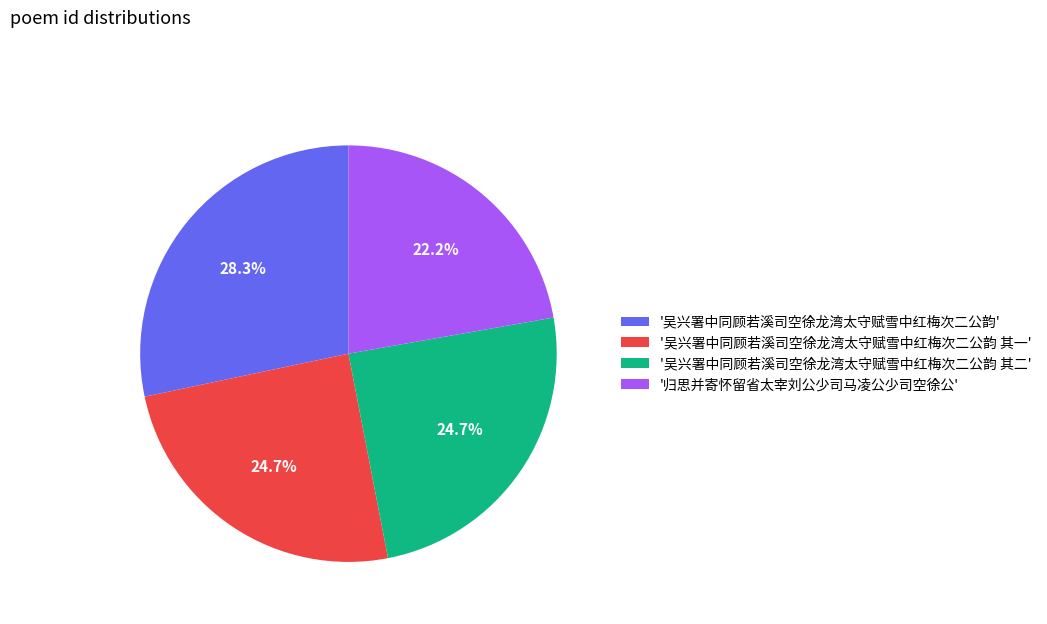

Which category has the biggest portion of the pie?

'吴兴署中同顾若溪司空徐龙湾太守赋雪中红梅次二公韵'